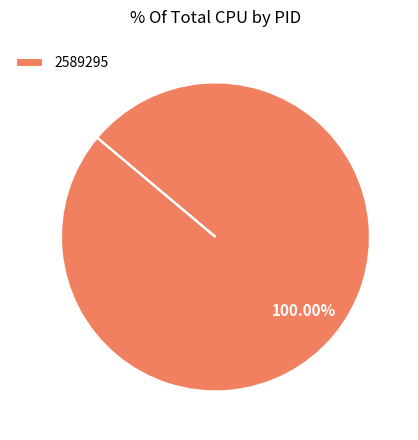

Is there a majority slice in this chart?

Yes